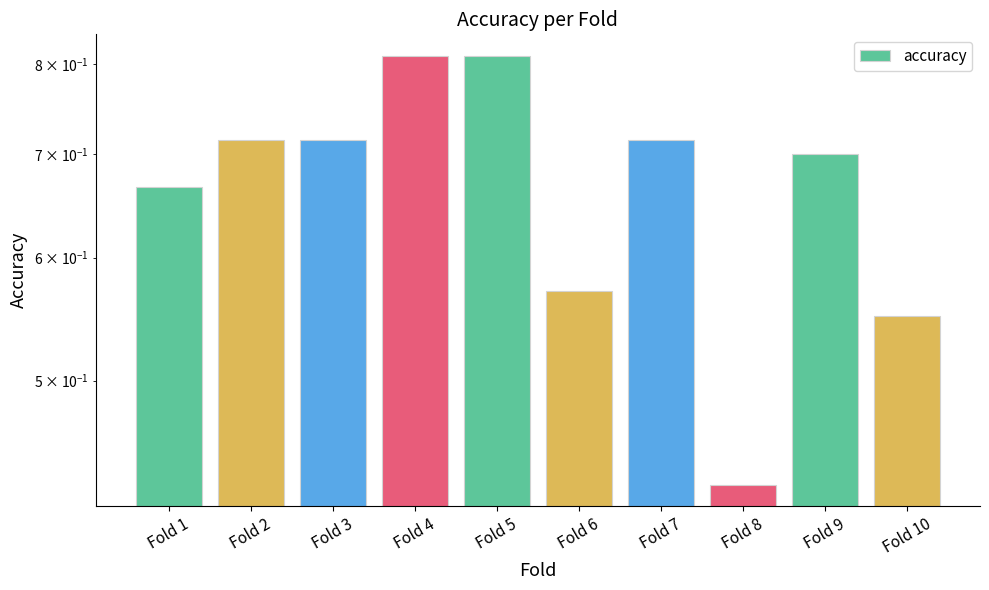

List the labels in order of value, largest first.

Fold 4, Fold 5, Fold 2, Fold 3, Fold 7, Fold 9, Fold 1, Fold 6, Fold 10, Fold 8